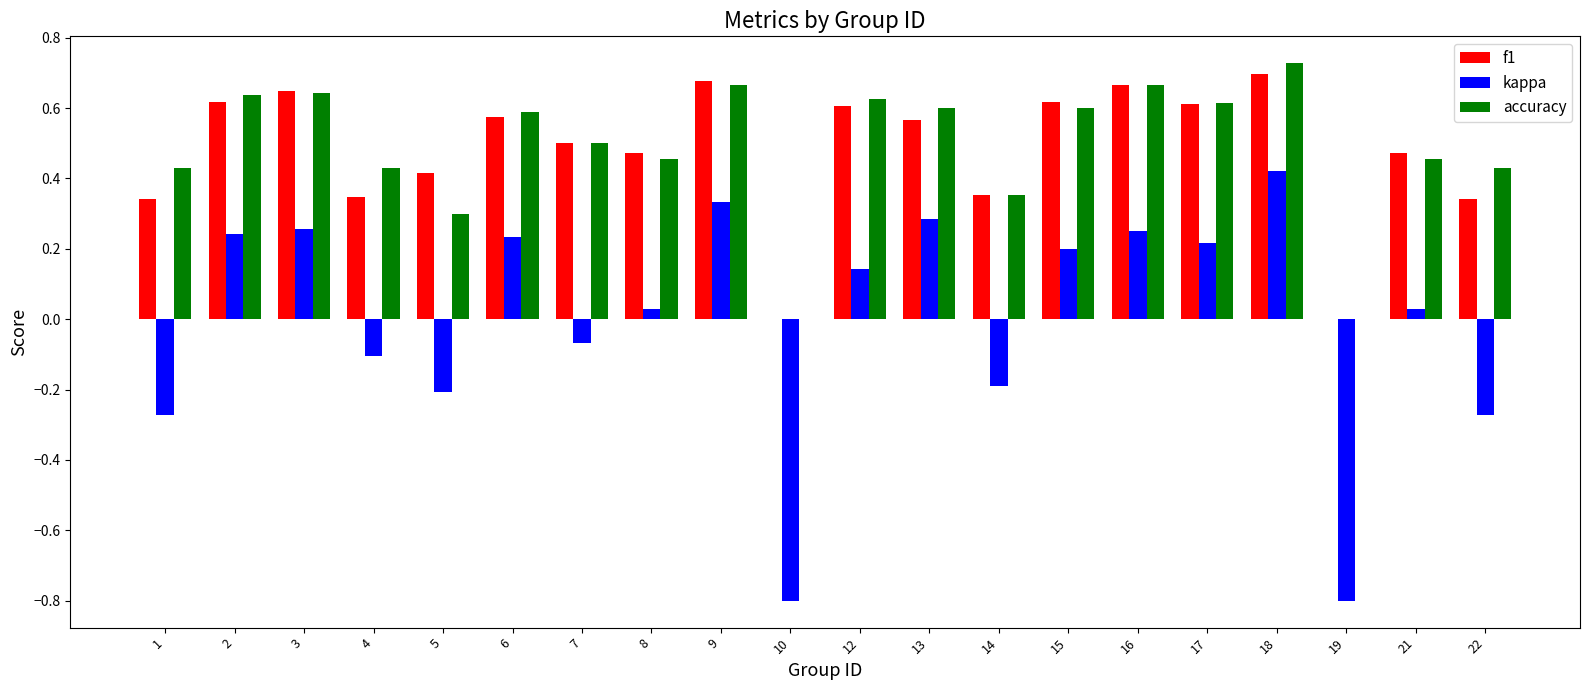

True or false: kappa has a value of 0.2 at 16.

True